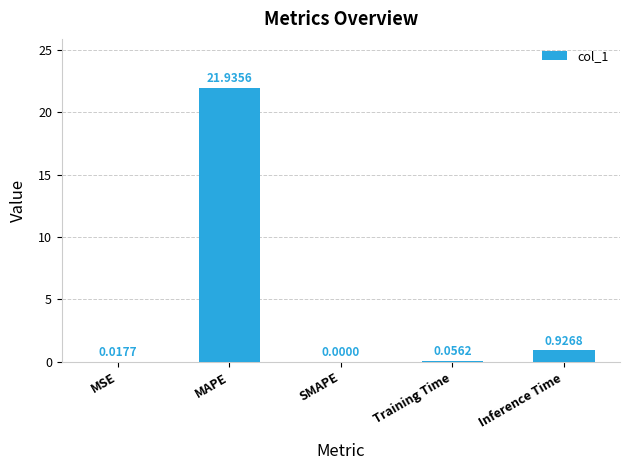

What is the sum of all values?

22.9